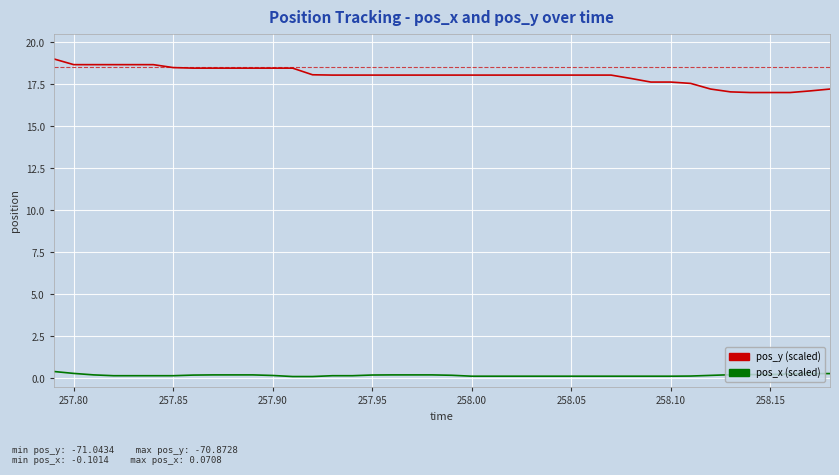

What is the greatest value displayed?

19.0